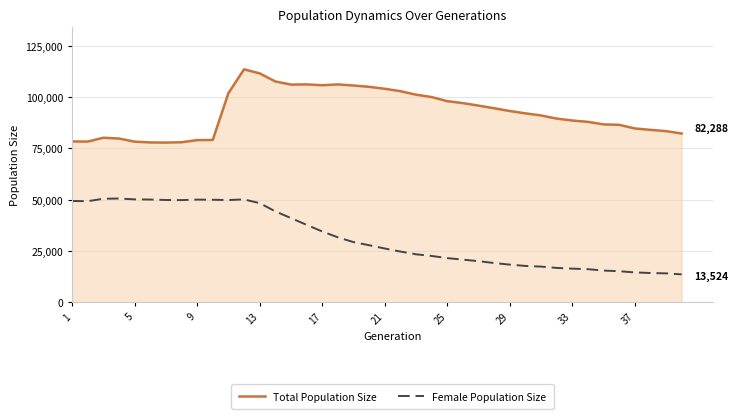

What is the difference between the maximum and minimum values in the Female Population Size series?

37031